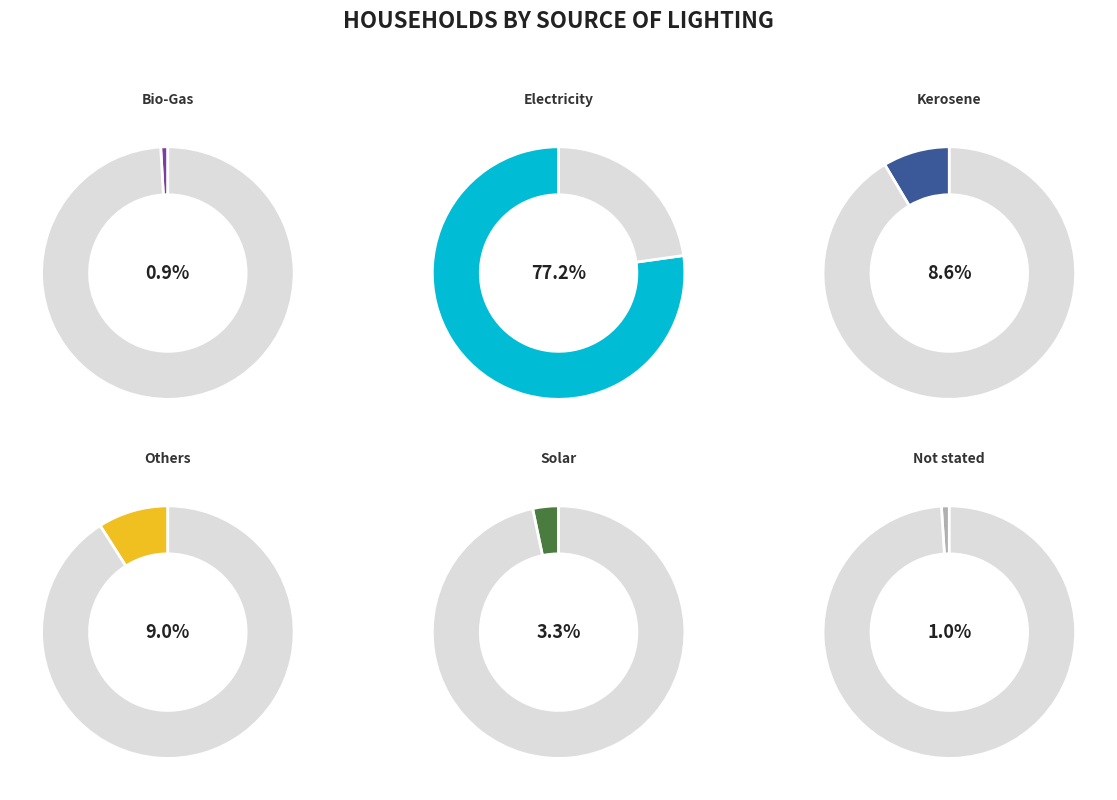

True or false: Kerosene accounts for 1% of the total.

False